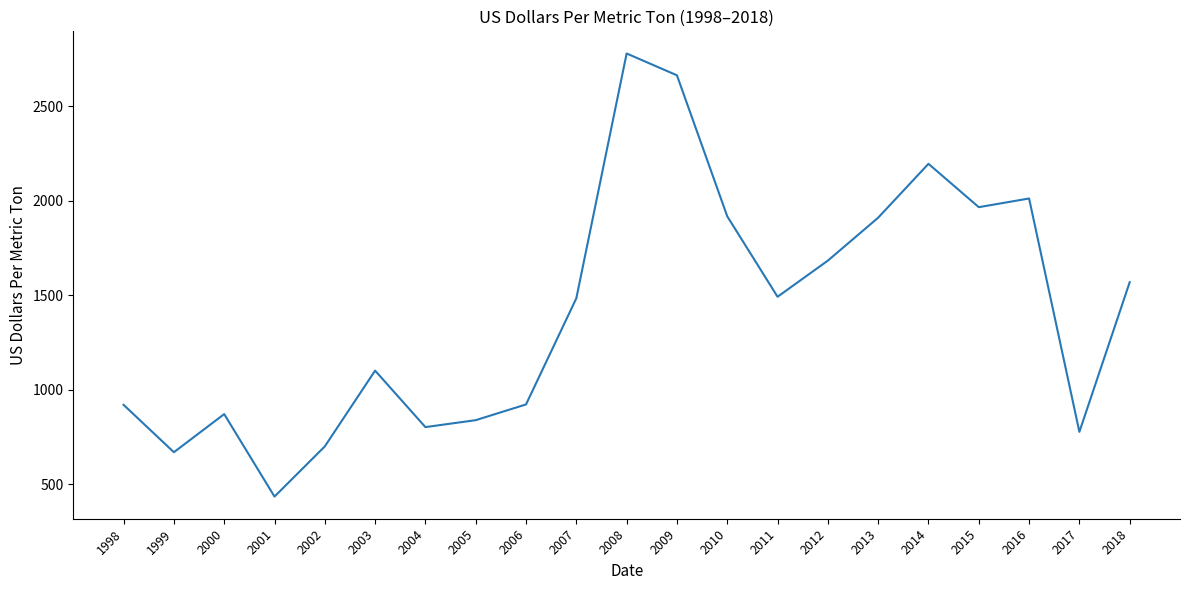

What is the difference between the values at 2003 and 2013?

808.6